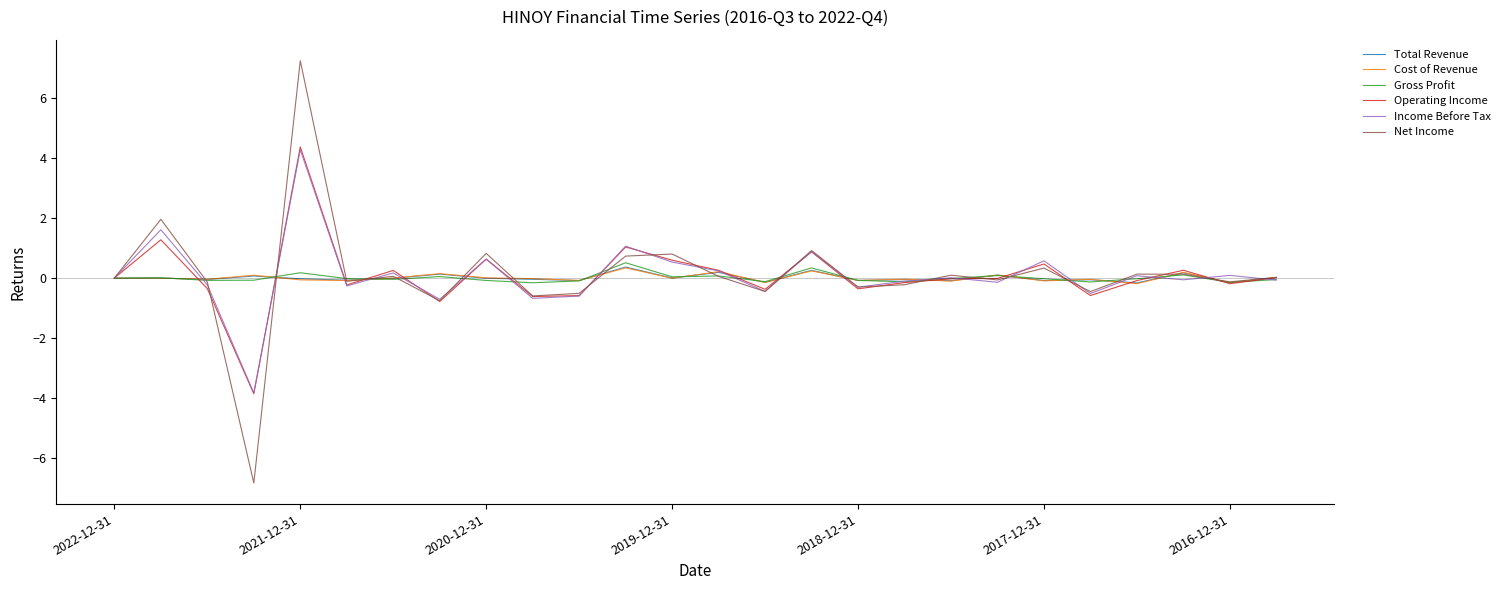

Which series has the widest spread of values?

Net Income